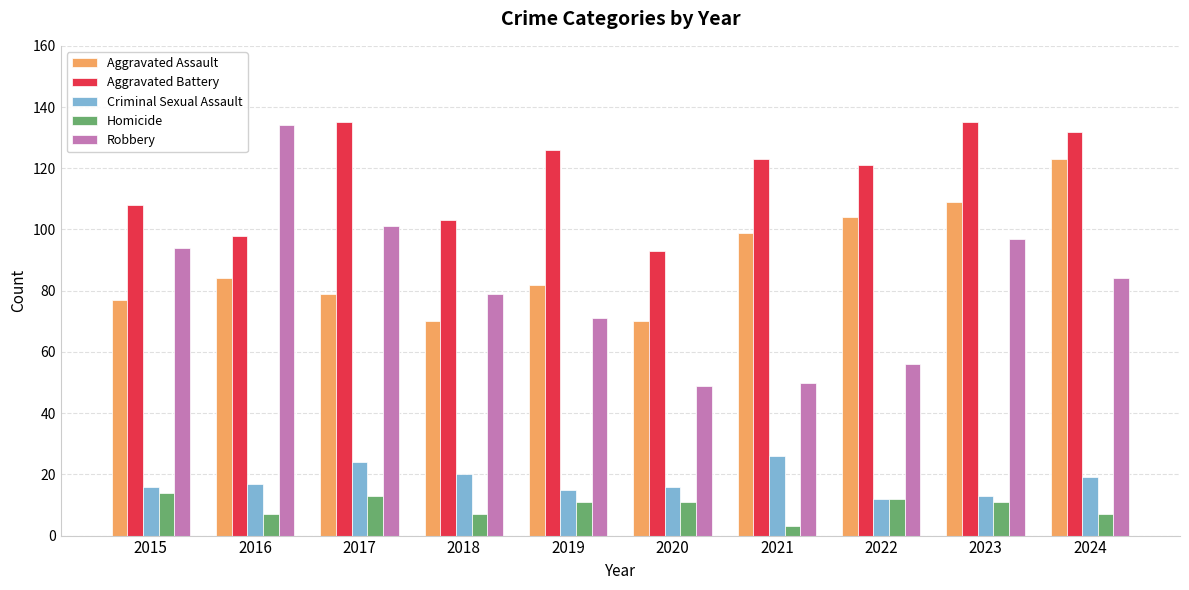

What is the spread (max minus min) of values at 2023?

124